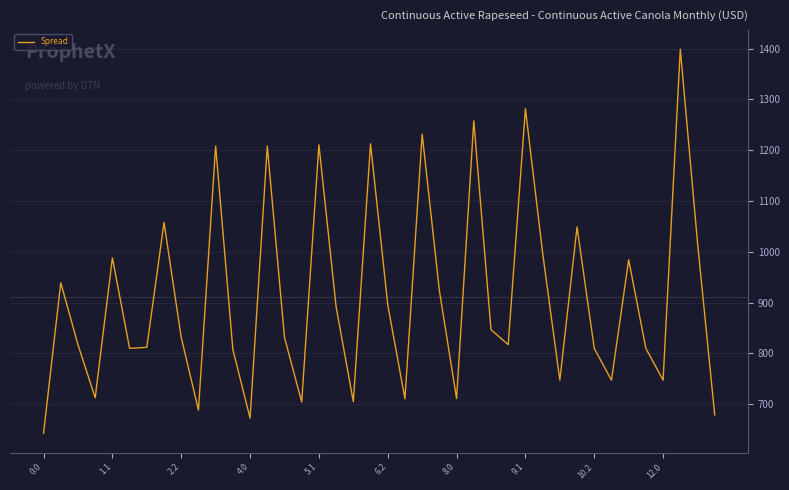

What is the difference between the maximum and minimum values?

756.3